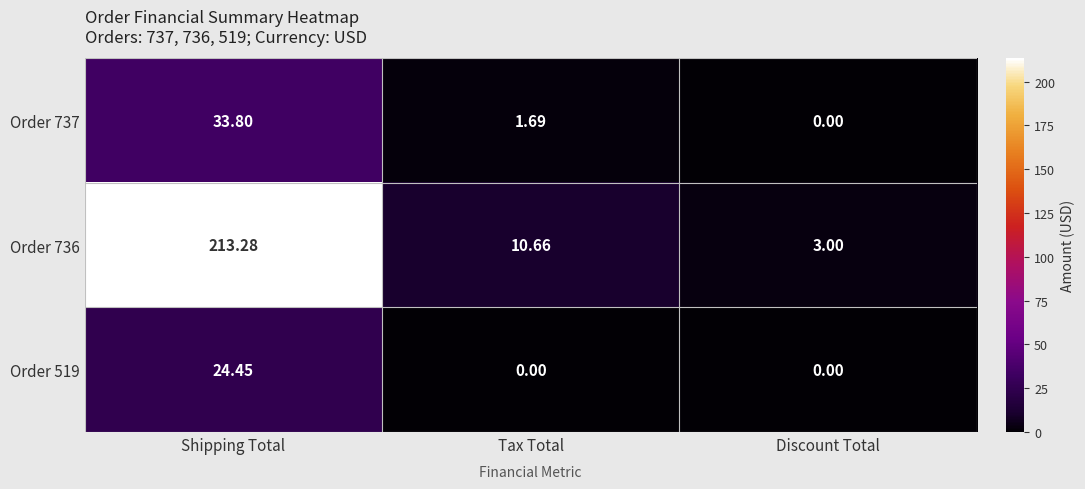

List the labels in order of Order 736 value, smallest first.

Discount Total, Tax Total, Shipping Total